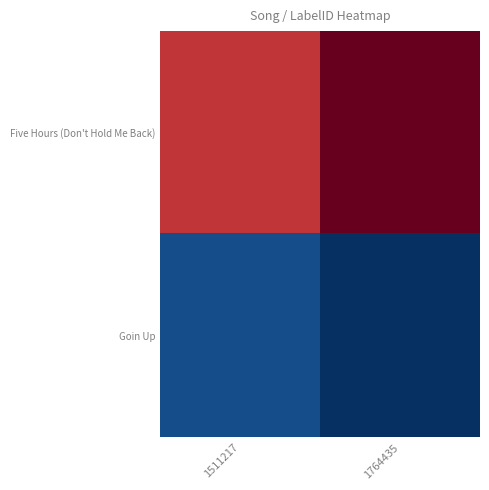

Reading left to right, list all the values displayed in this chart.

Five Hours (Don't Hold Me Back): 1511217=1511217	1764435=1764435
Goin Up: 1511217=97196	1764435=311